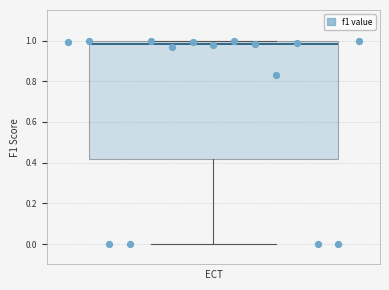

Read this box plot against the y-axis: the position of the median line, the range covered by the box, and the ends of both whiskers. The values are not printed on the chart, so give them approximately, as read against the axis.

median 0.98, box 0.42 to 1.00, whiskers 0.00 to 1.00